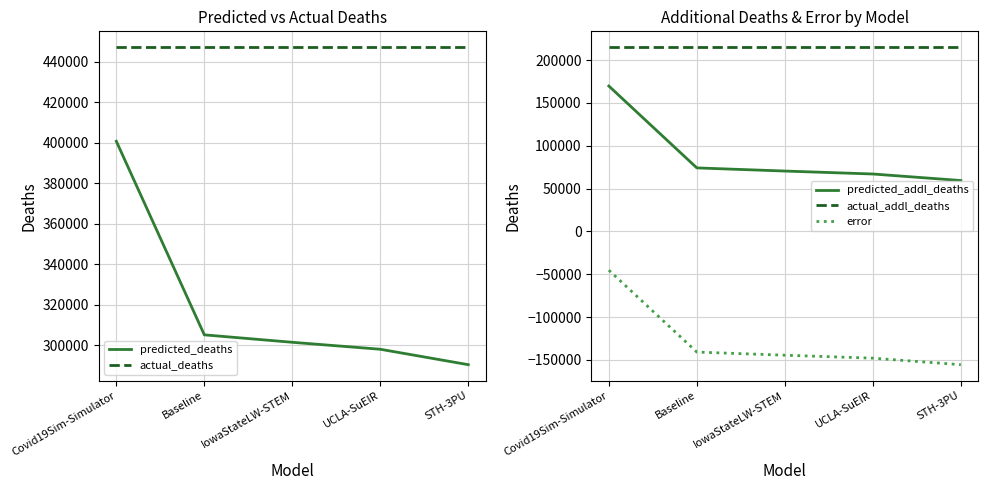

What is the sum of all error values?

-634314.4